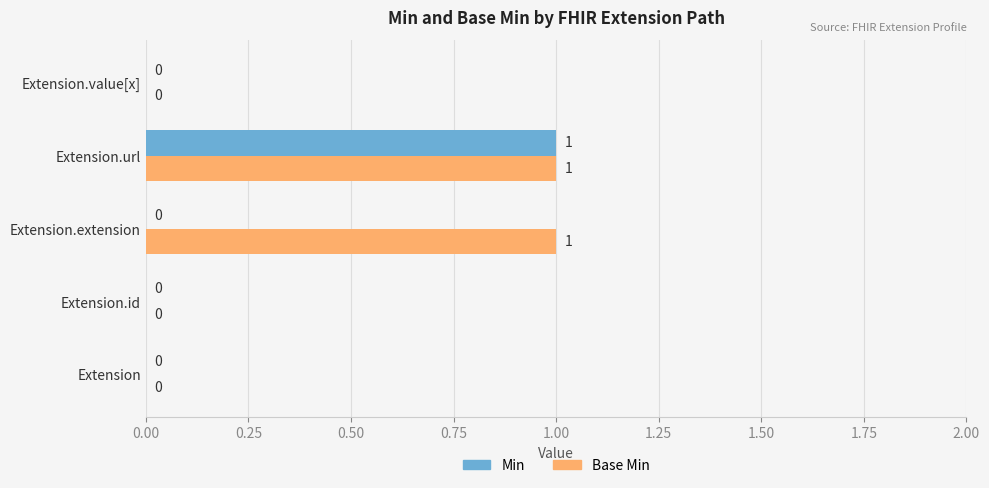

The Min series shows 1 at Extension.url. True or false?

True